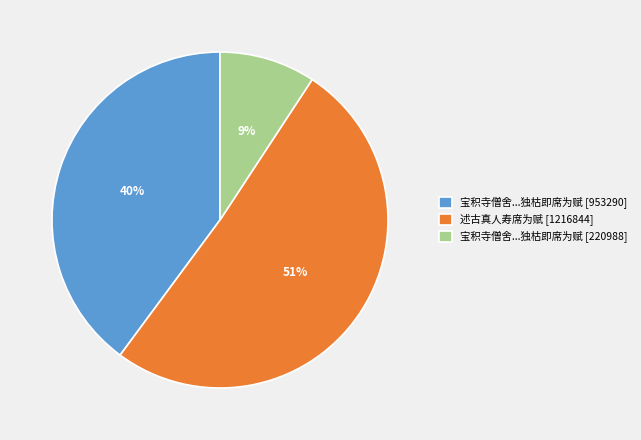

Which slice is the smallest?

宝积寺僧舍...独枯即席为赋 [220988]